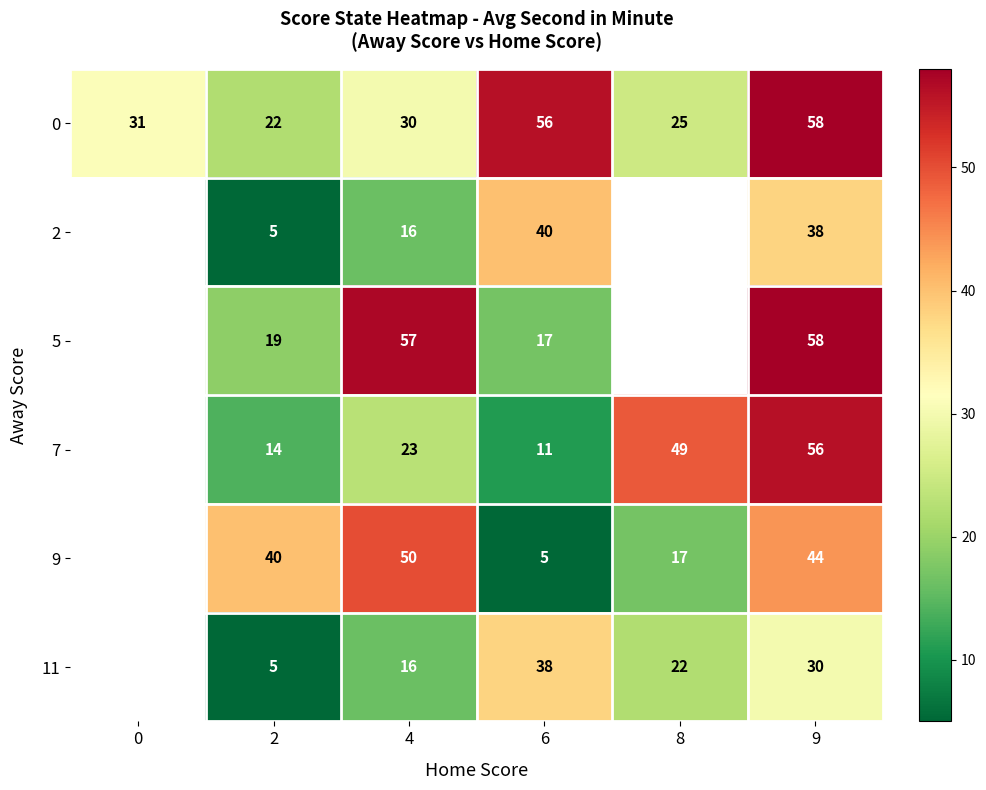

What is the difference between the 9 values at 2 and 6?

35